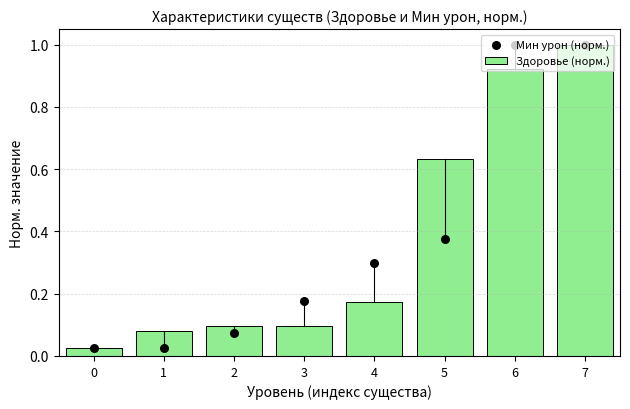

Which series has the largest Y range (max minus min)?

Мин урон (норм.)